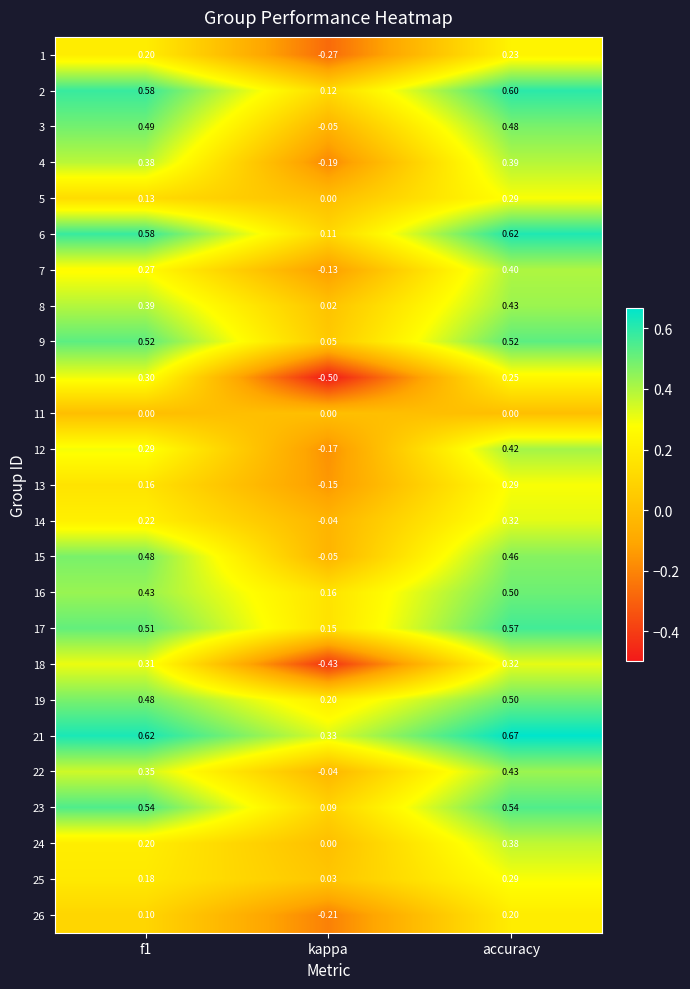

How many values in 4 are above zero?

2